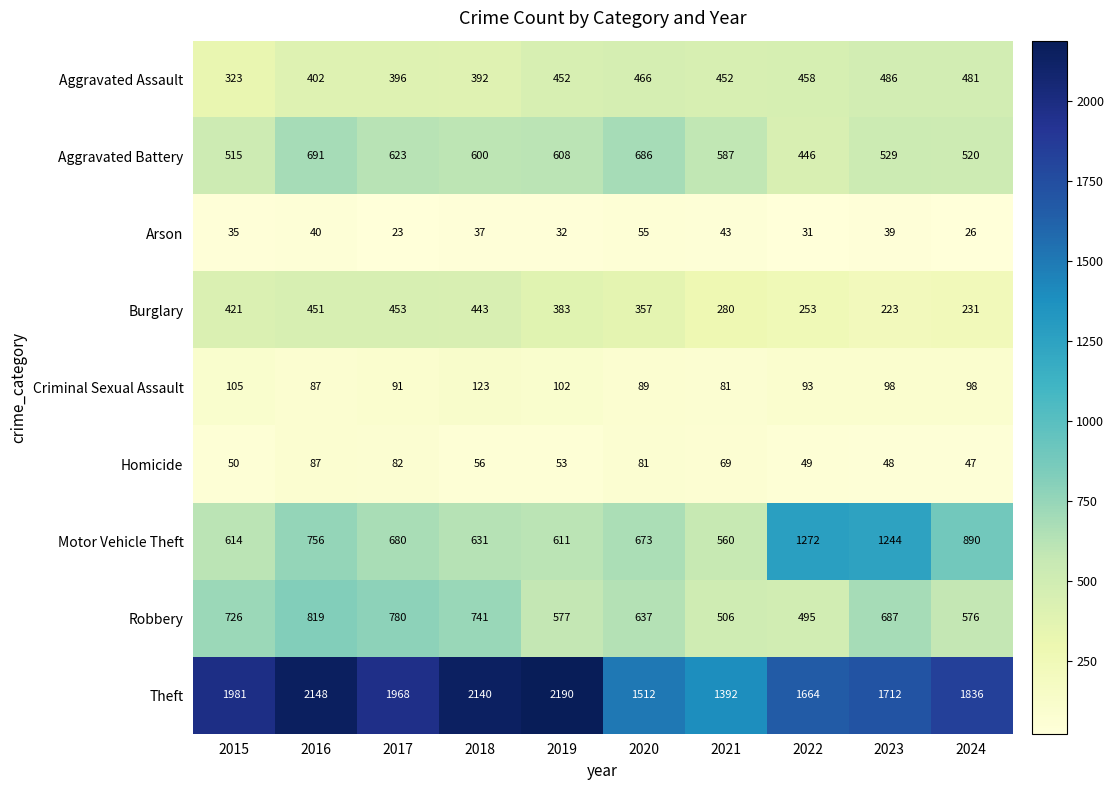

What is the spread (max minus min) of values at 2019?

2158